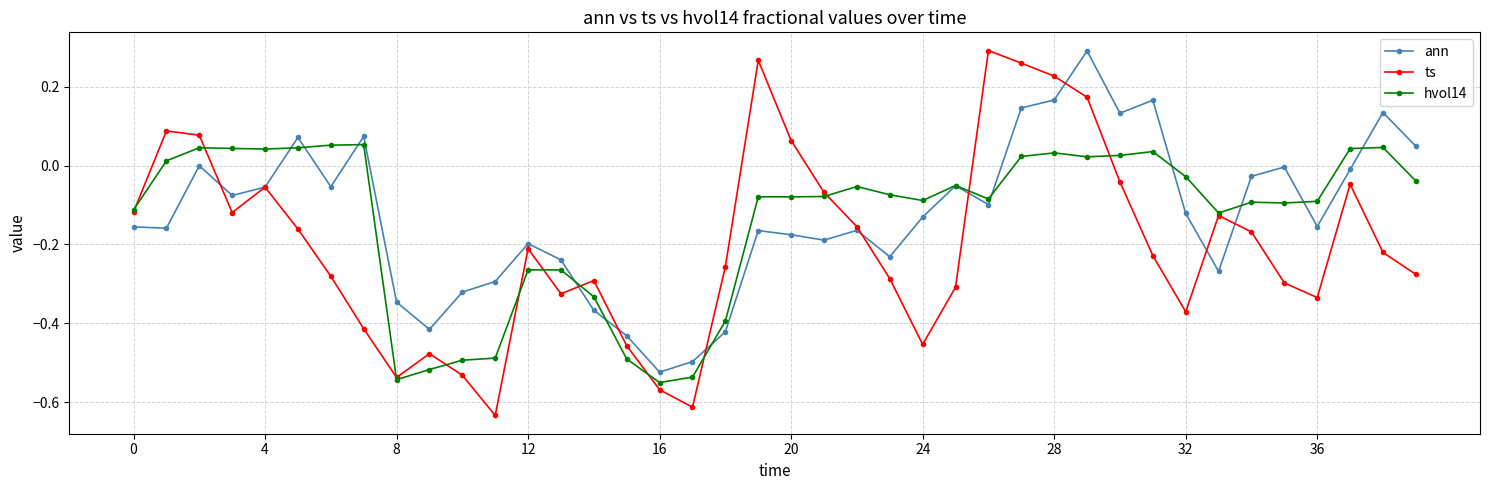

Which series has the widest spread of values?

ts